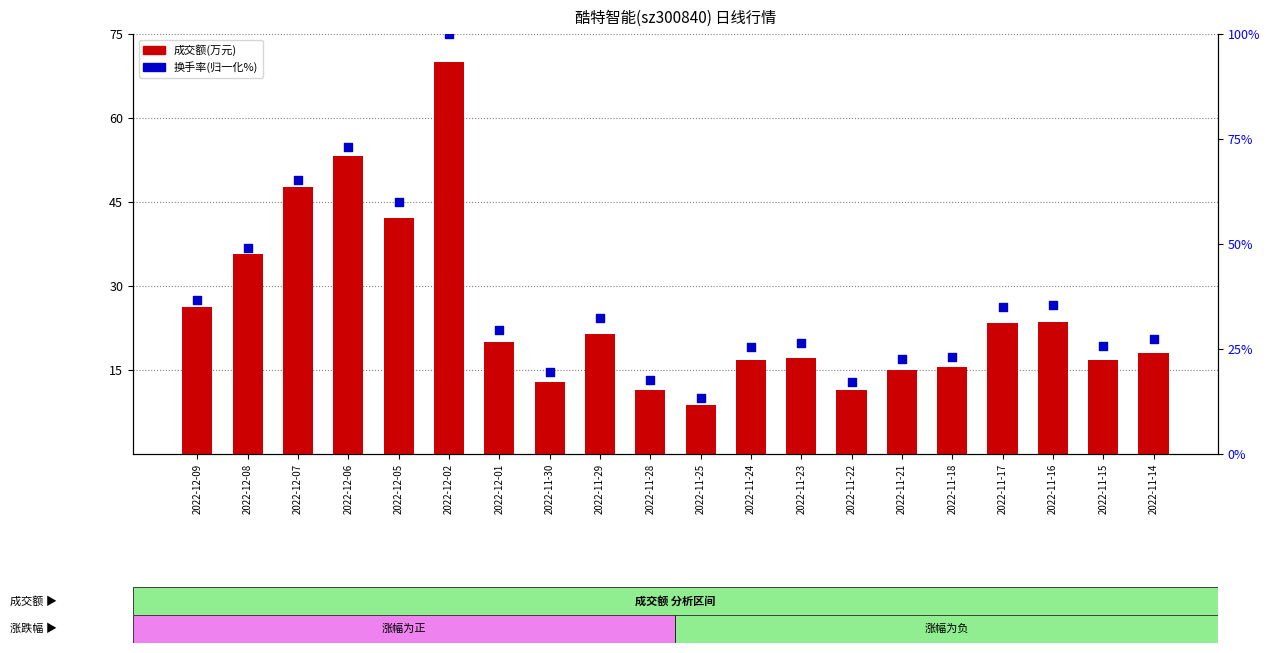

At which category is the sum across all series the highest?

2022-12-02